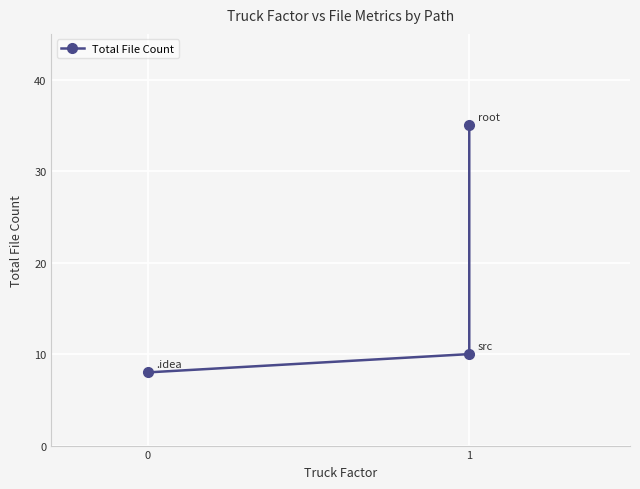

Approximately how many times larger is the value at 1 compared to 0?

4.4